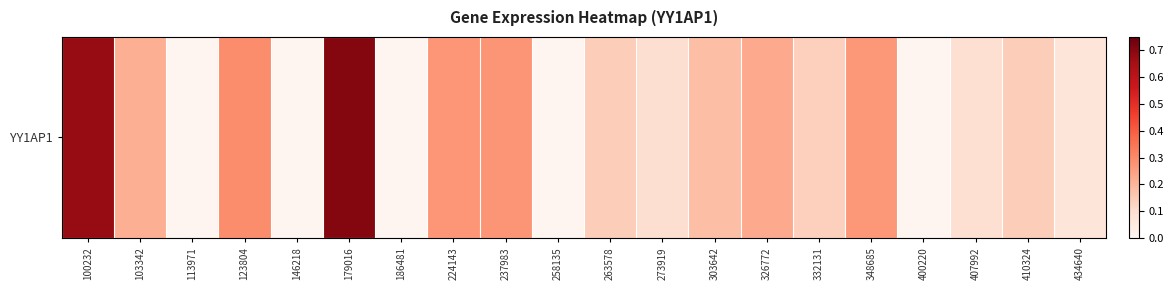

What is the change in value from 273919 to 400220?

-0.1